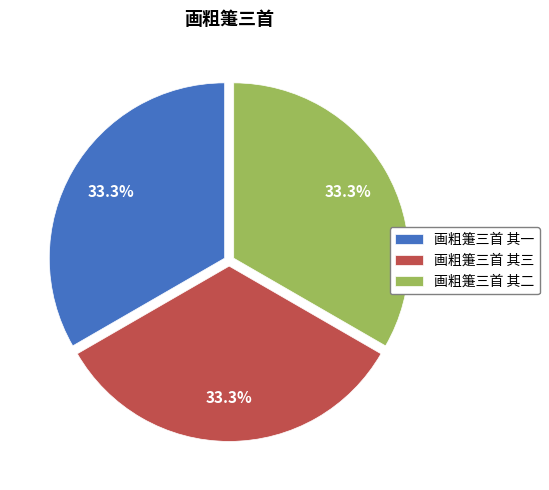

What percentage do 画粗箑三首 其一 and 画粗箑三首 其三 together represent?

66.7%